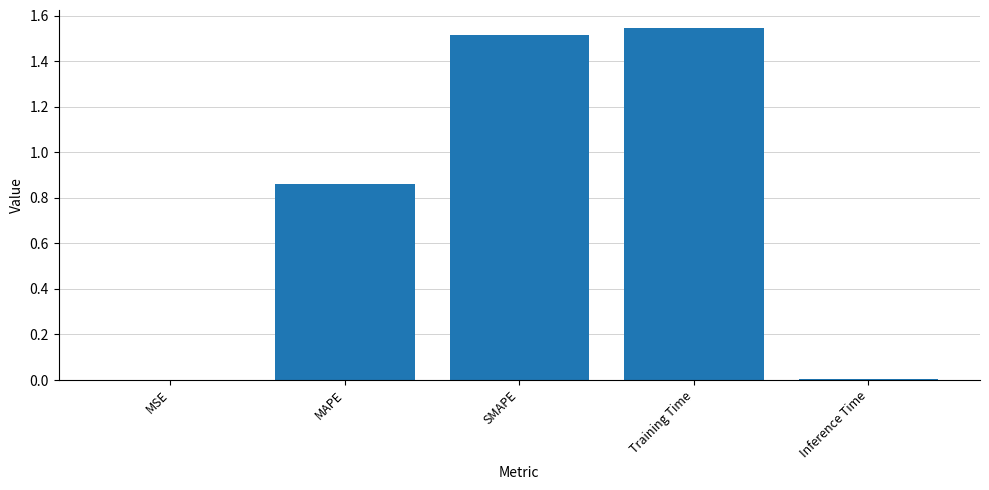

At which category does the chart reach its peak across all series?

Training Time